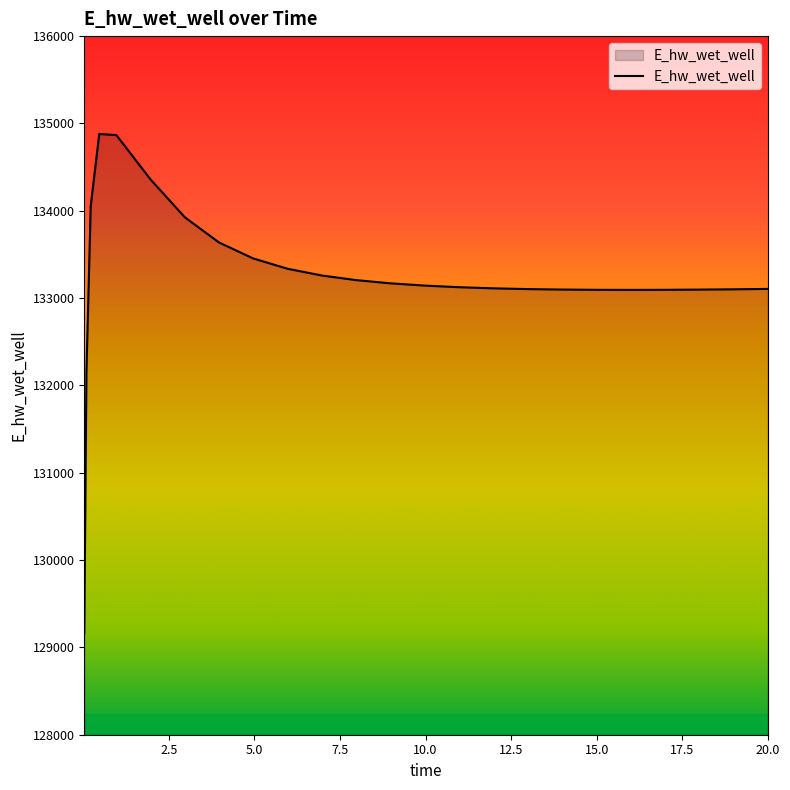

What is the difference between the maximum and minimum values?

5715.5